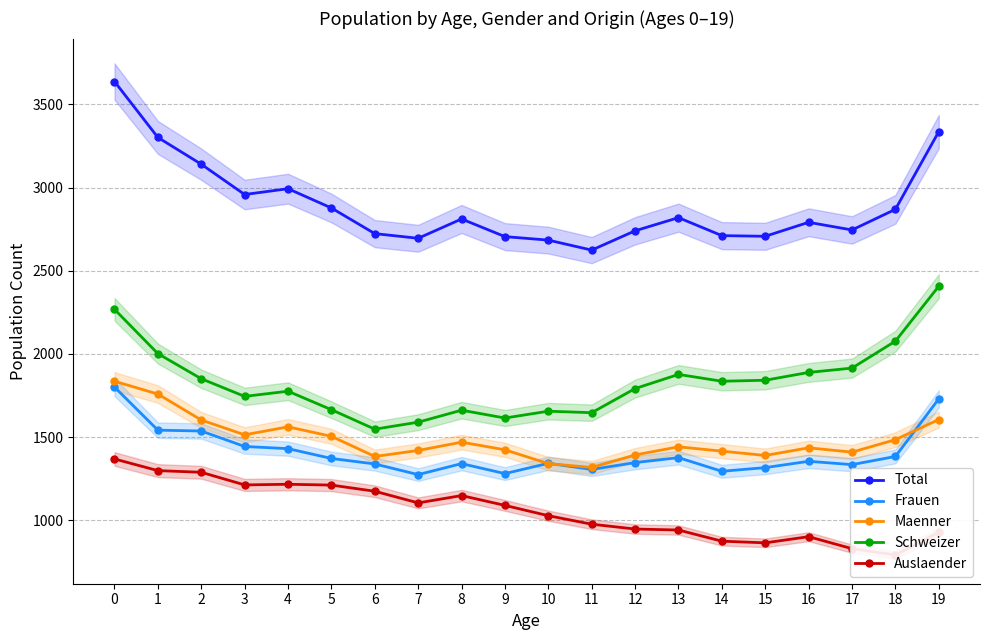

Reading left to right, extract all data points from this chart.

Total: 3637	3301	3140	2958	2993	2877	2723	2695	2811	2705	2684	2624	2740	2819	2711	2707	2791	2745	2869	3336
Frauen: 1801	1542	1537	1444	1431	1372	1339	1275	1341	1281	1343	1306	1347	1377	1295	1317	1355	1335	1384	1730
Maenner: 1836	1759	1603	1514	1562	1505	1384	1420	1470	1424	1341	1318	1393	1442	1416	1390	1436	1410	1485	1606
Schweizer: 2268	2002	1851	1745	1776	1665	1548	1590	1662	1615	1656	1647	1792	1877	1836	1842	1889	1915	2077	2407
Auslaender: 1369	1299	1289	1213	1217	1212	1175	1105	1149	1090	1028	977	948	942	875	865	902	830	792	929